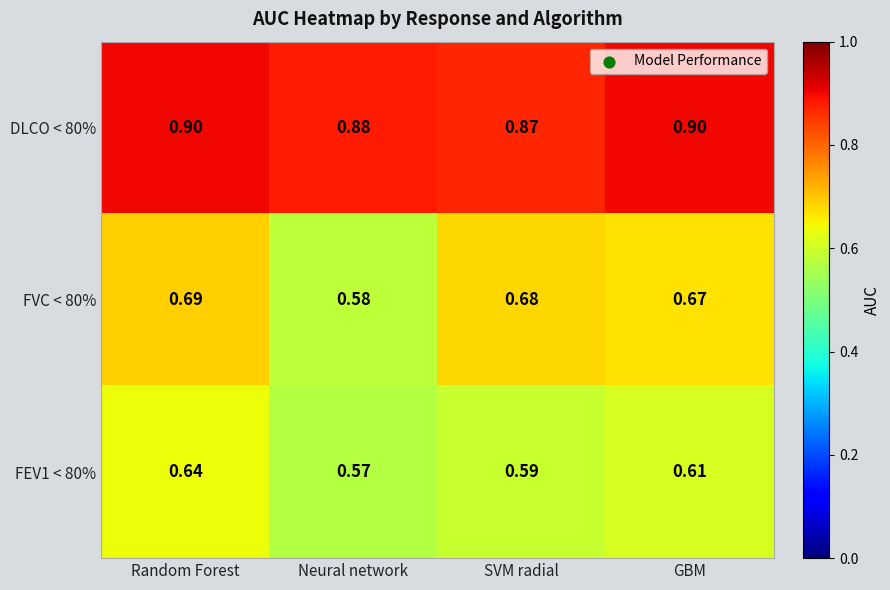

Is the value of DLCO < 80% at SVM radial greater than the value of FEV1 < 80% at SVM radial?

Yes